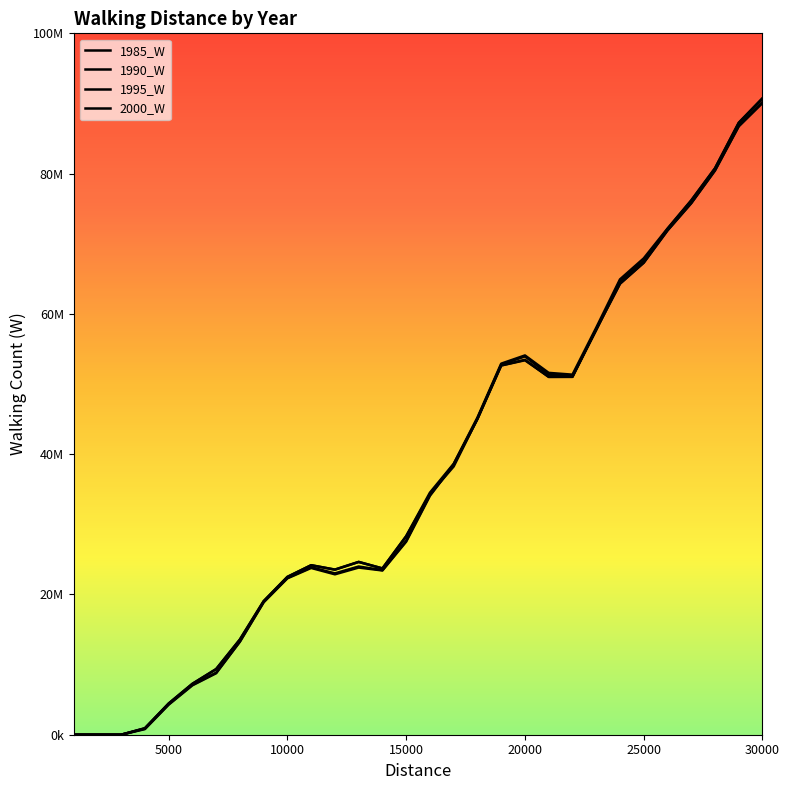

Does the chart have visible grid lines?

No